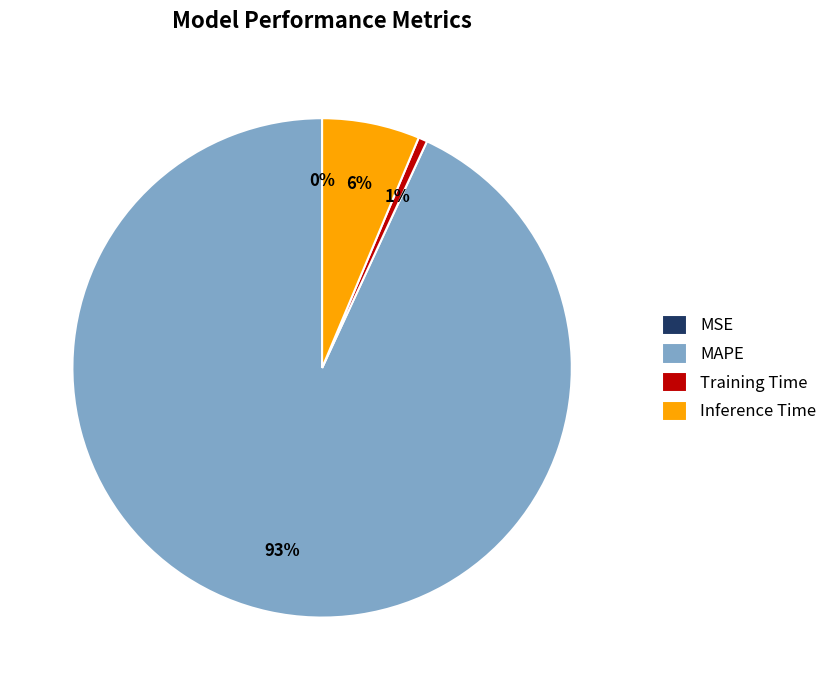

Between Training Time and MAPE, which is larger?

MAPE